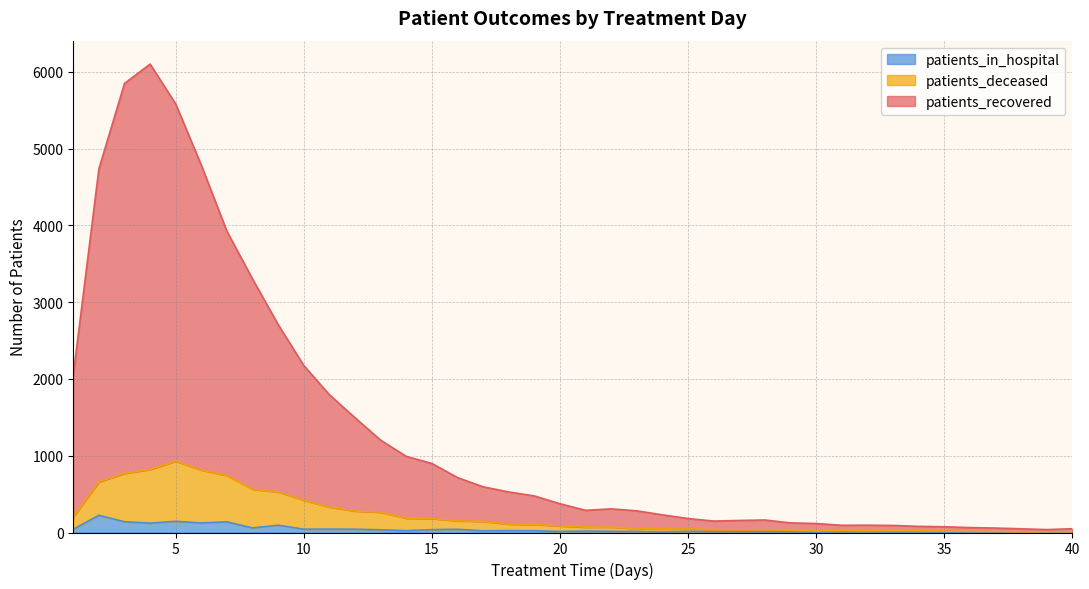

What is the average value of the patients_in_hospital series?

40